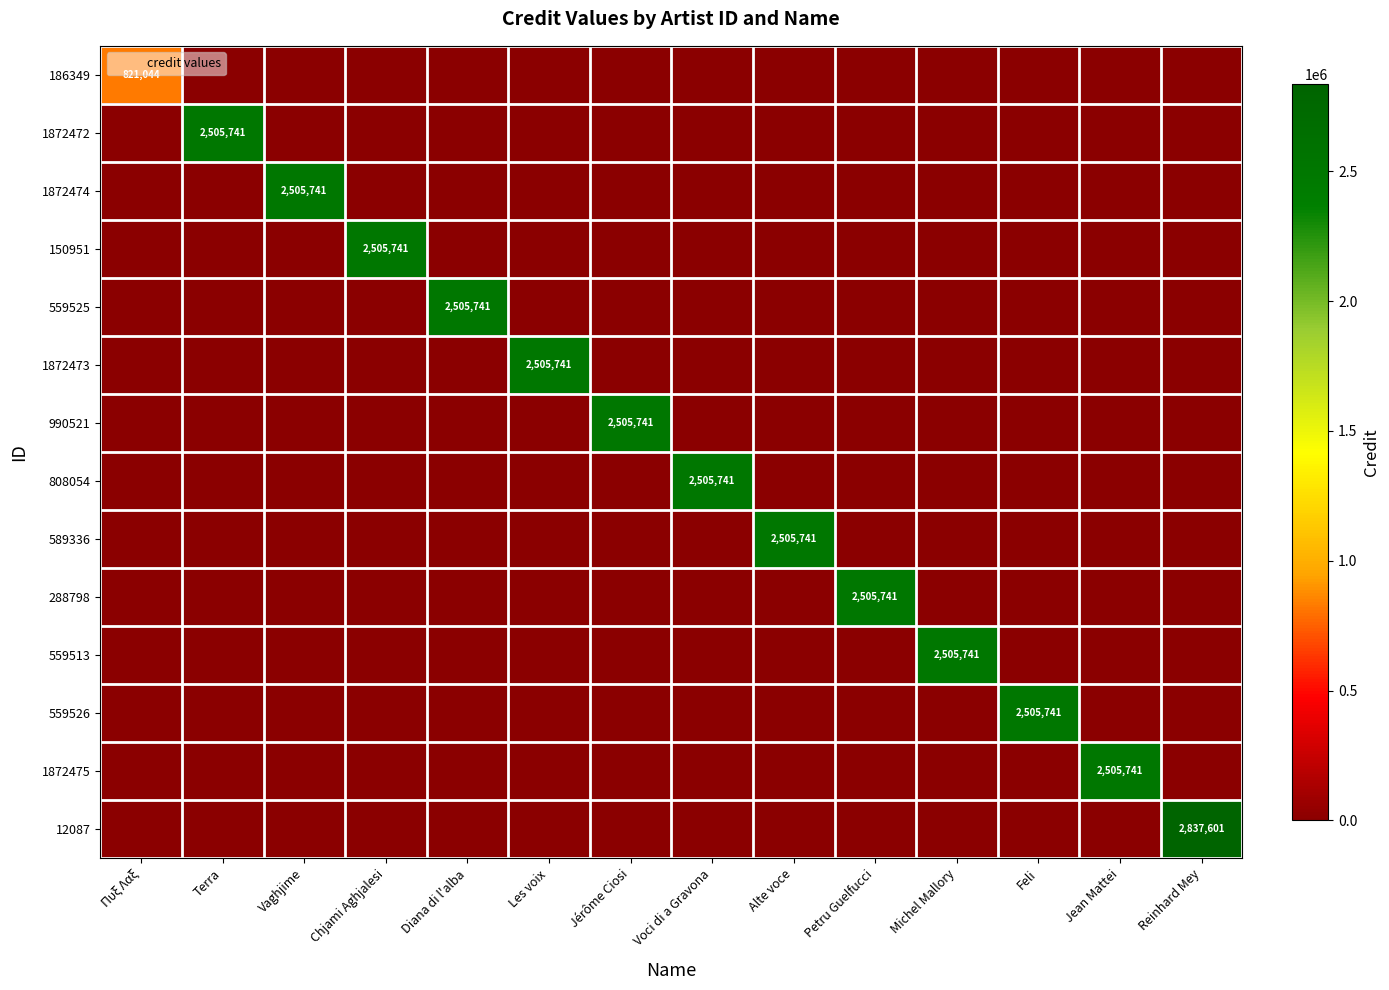

What is the spread (max minus min) of values at Vaghjime?

2505741